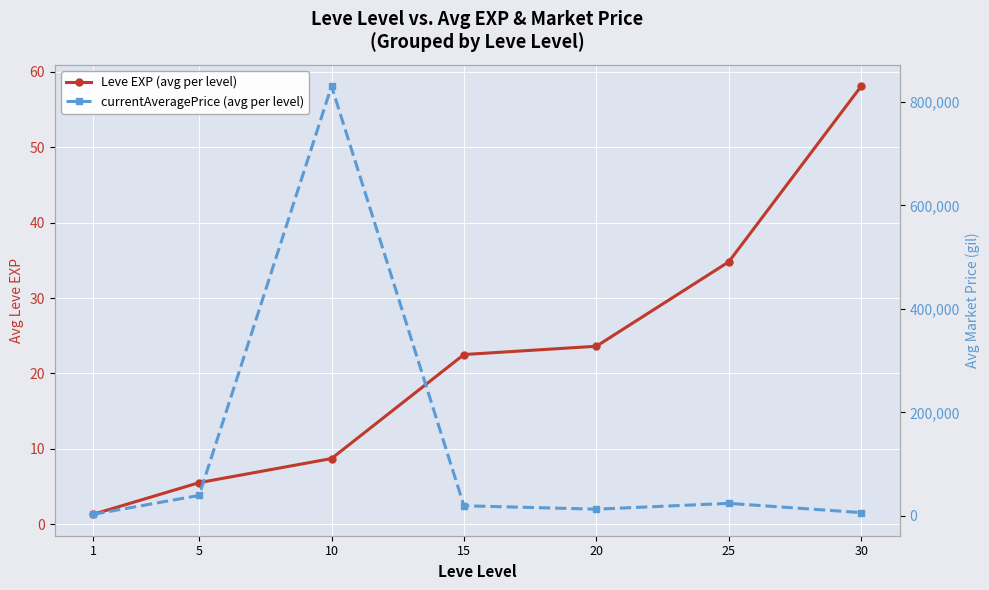

What is the value of the currentAveragePrice (avg per level) point at the 5th from the left?

12752.0